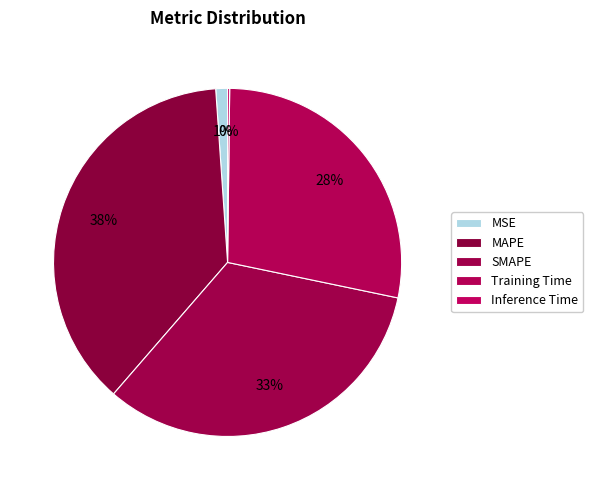

Which has a higher value, Training Time or MSE?

Training Time